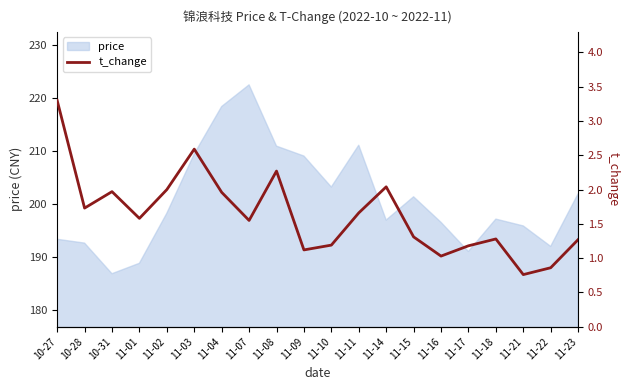

Which category has the highest value across all series?

10-27